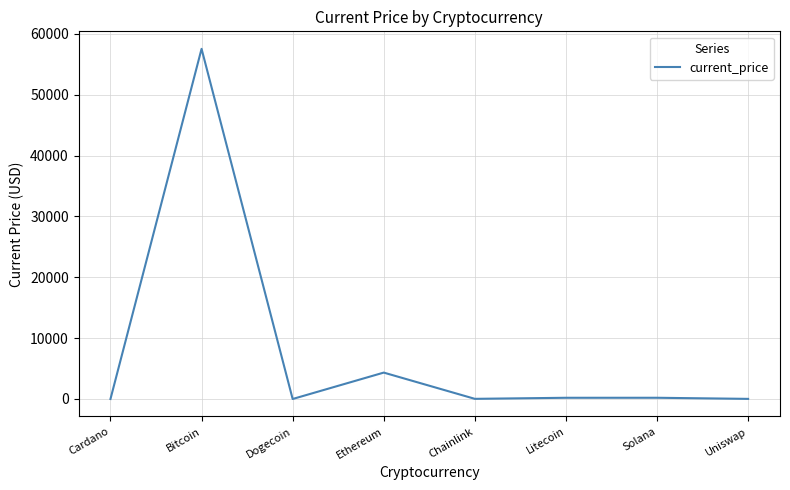

Which label corresponds to the largest value in the chart?

Bitcoin